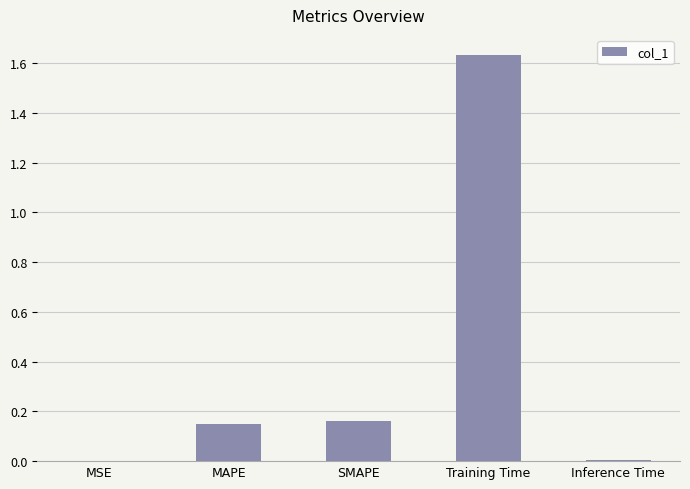

The value at Inference Time is 0.0. True or false?

True